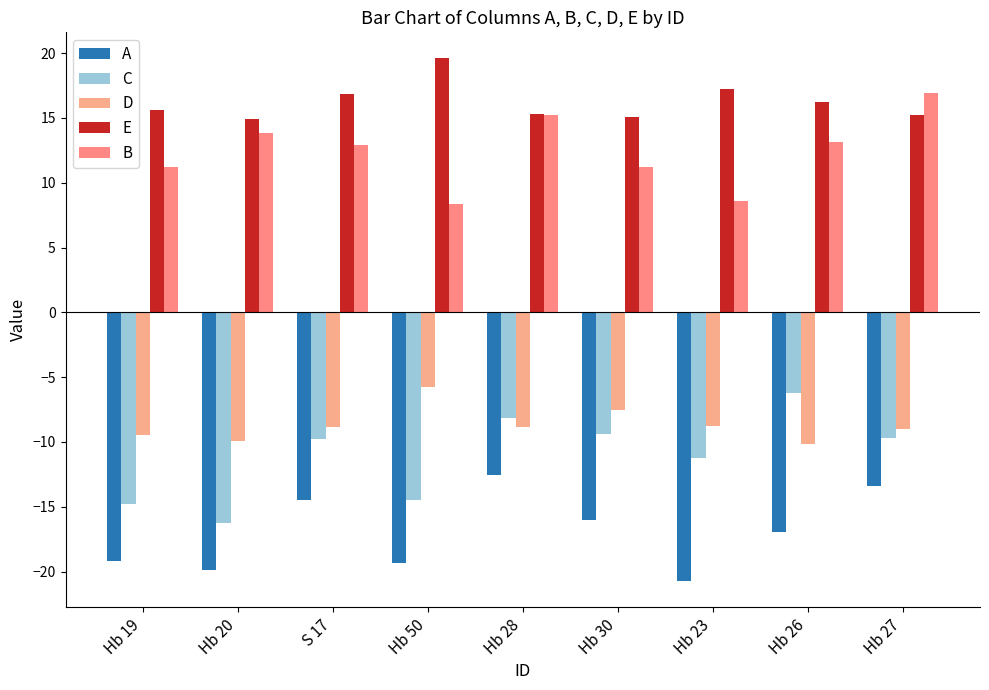

What is the minimum value shown in the chart?

-20.7